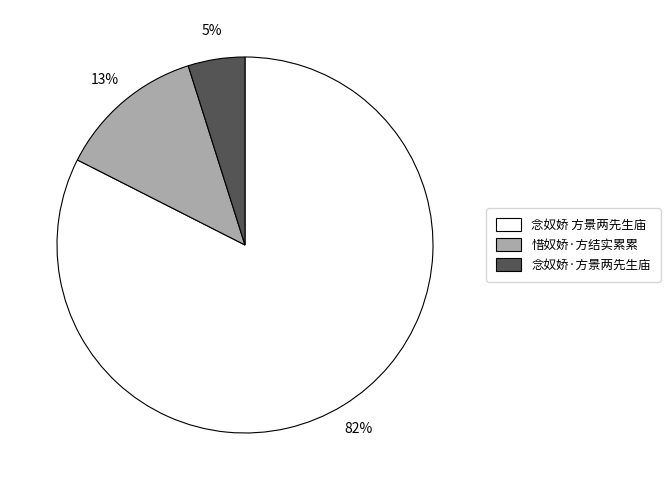

To the nearest percent, what is the average slice percentage?

33%